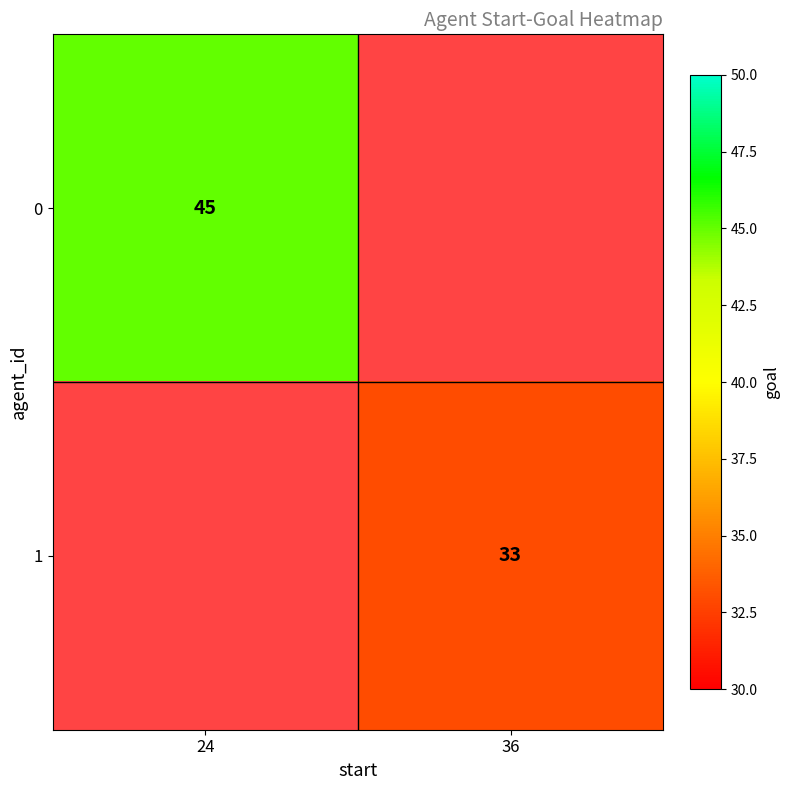

The 0 series shows 45 at 24. True or false?

True